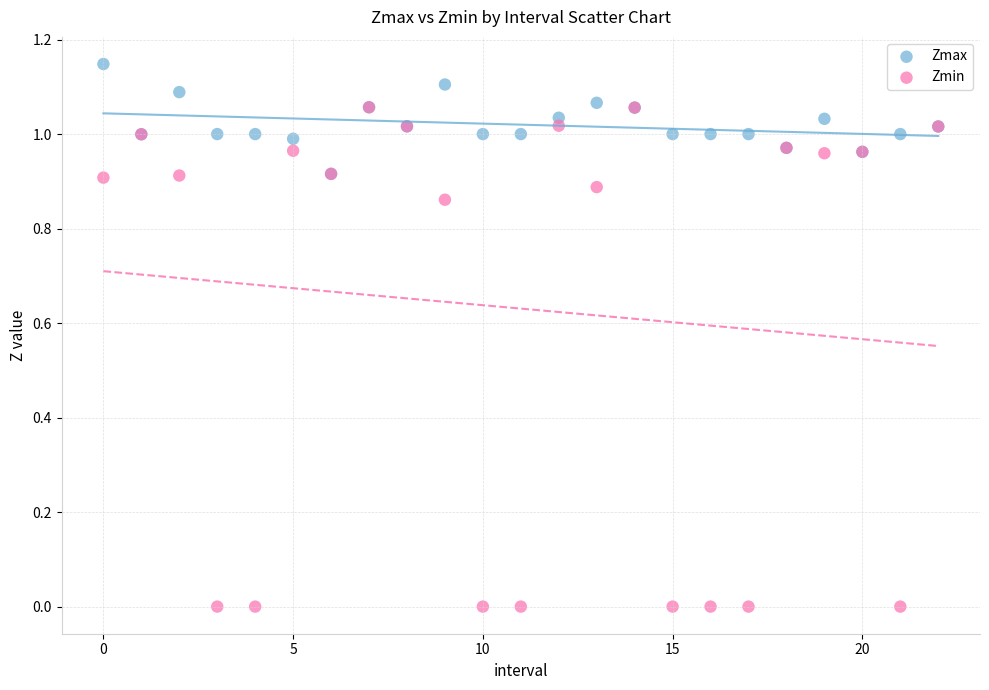

Which series contains the highest Y value?

Zmax